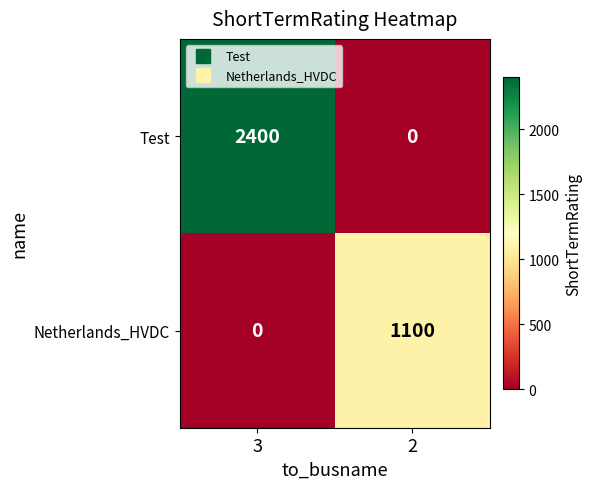

What is the greatest value displayed?

2400